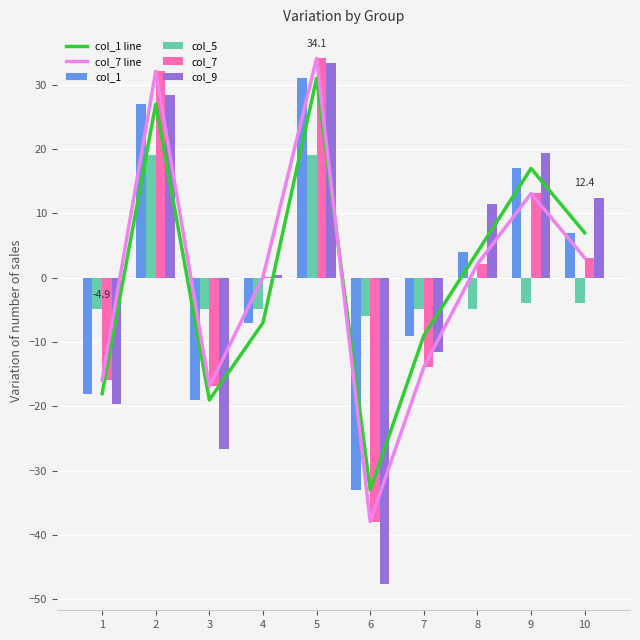

What is the difference between the maximum and minimum values in the col_7 series?

72.0